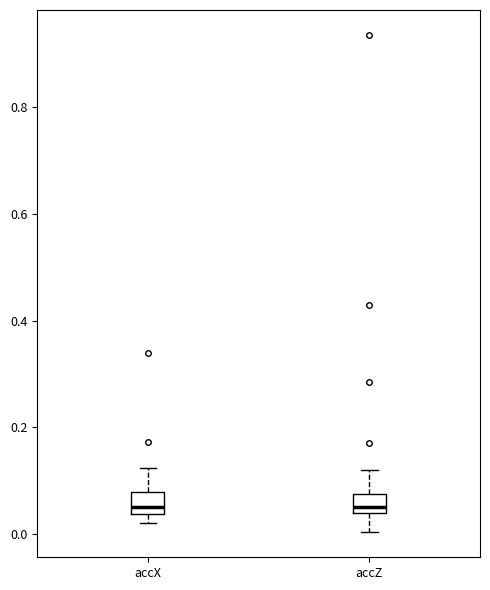

Reading left to right, read every box against the y-axis: the position of its median line, the range the box covers, and the ends of its whiskers. The values are not printed on the chart, so give them approximately, as read against the axis.

accX: median 0.06, box 0.04 to 0.08, whiskers 0.02 to 0.12
accZ: median 0.06, box 0.04 to 0.08, whiskers 0.00 to 0.12